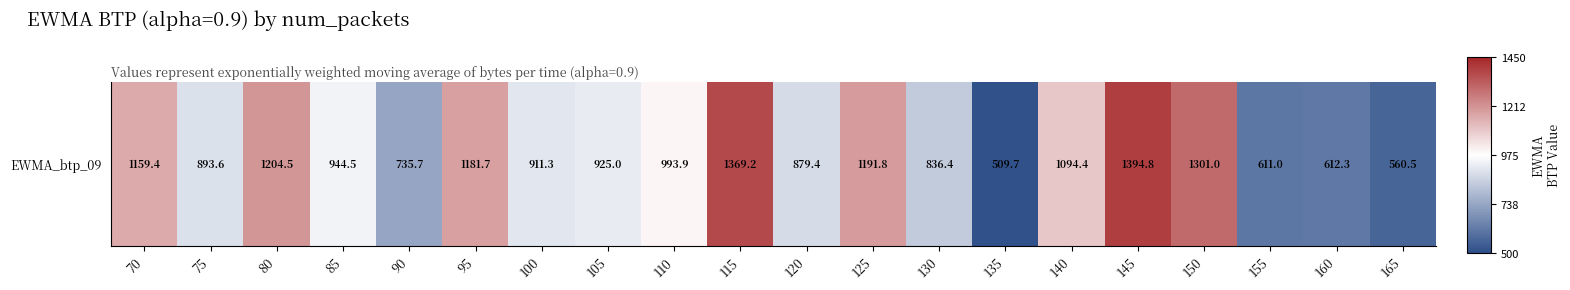

True or false: the data shows 0.5 at 145.

False